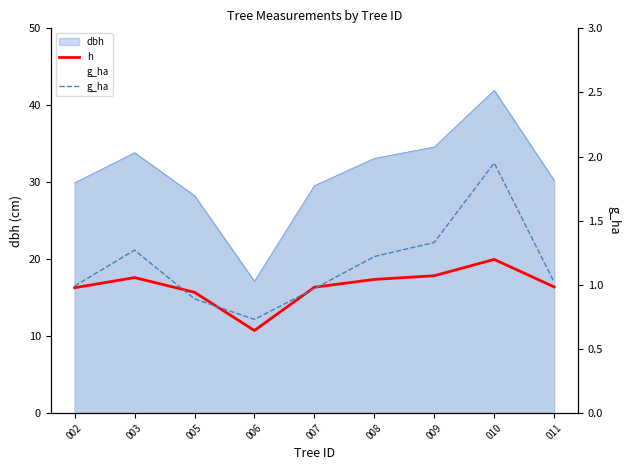

What is the lowest value of the h series?

10.7